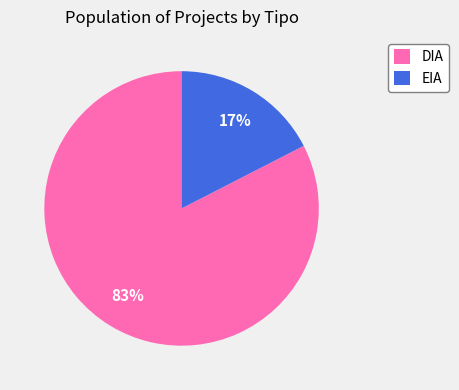

To the nearest percent, what is the combined percentage of EIA and DIA?

100%